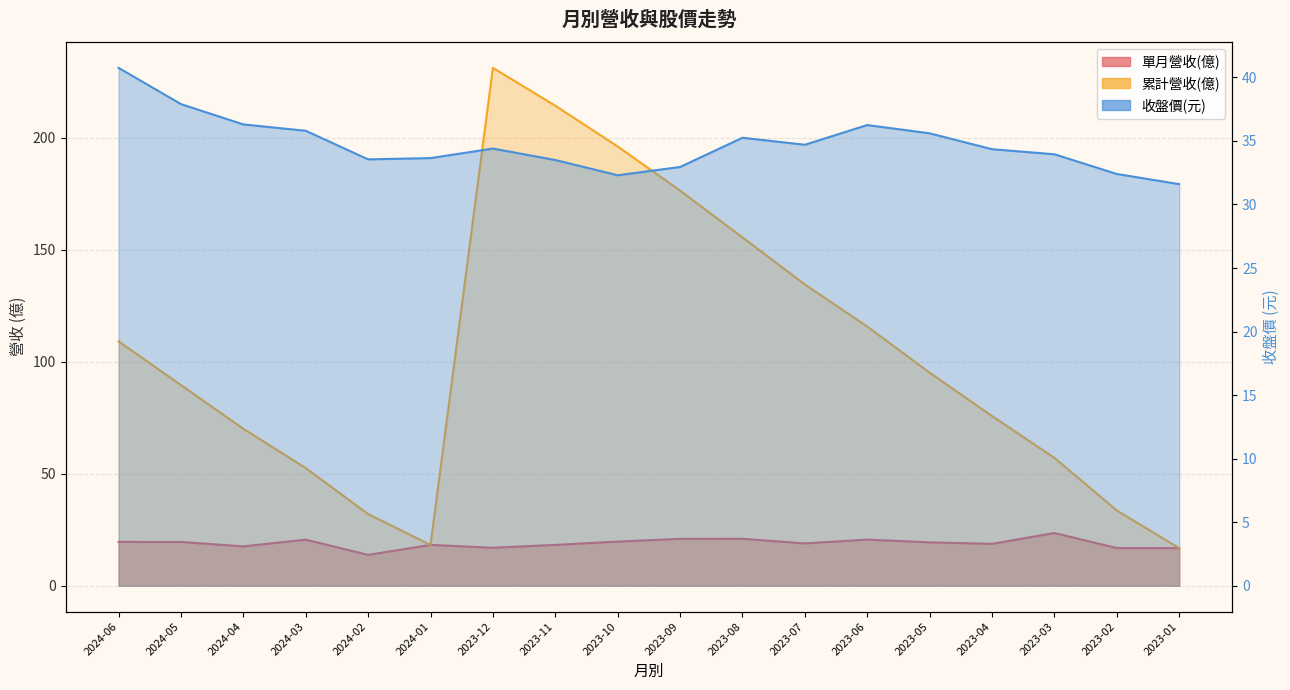

True or false: 單月營收(億) and 收盤價 intersect in this chart.

False